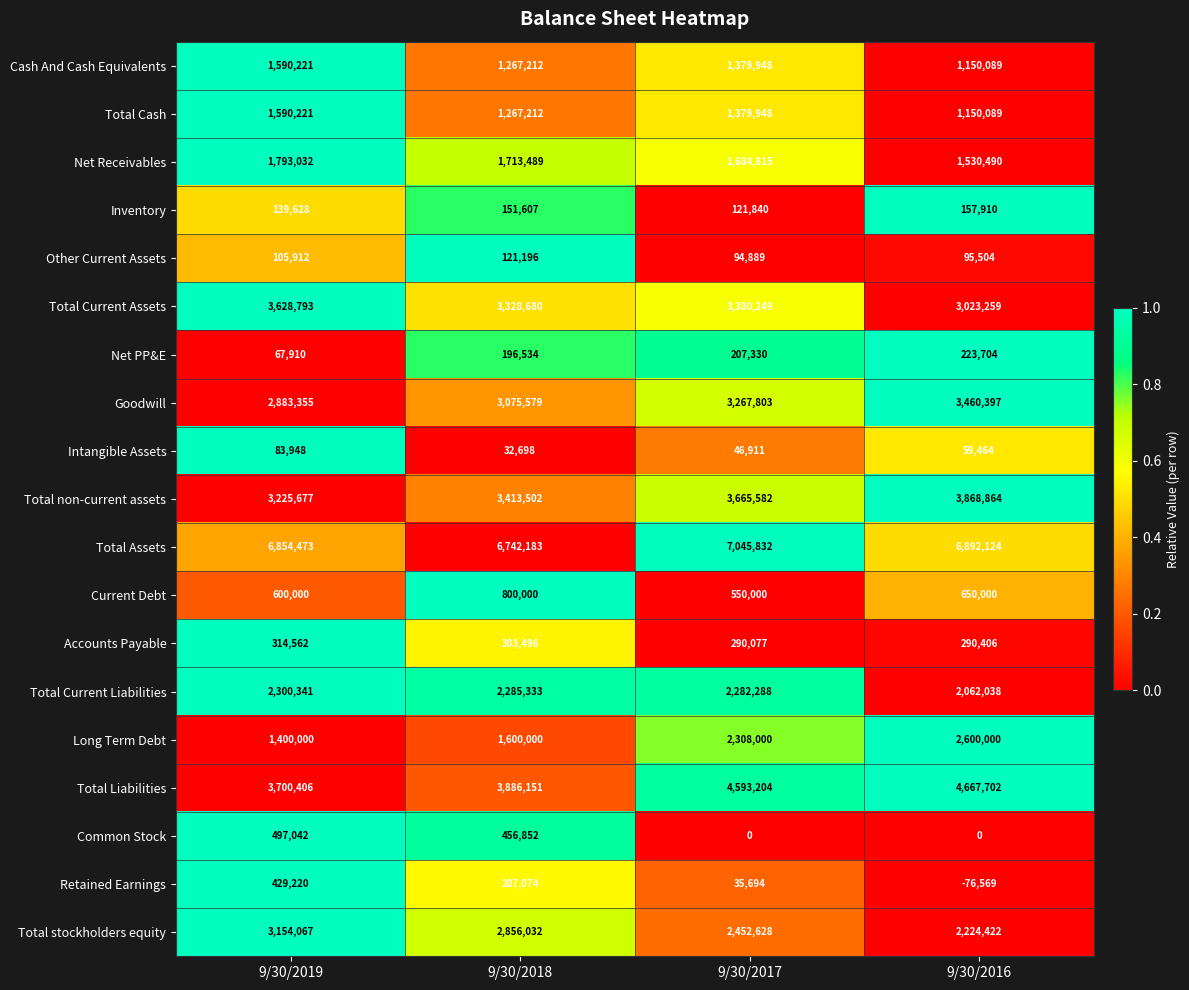

What is the spread (max minus min) of values at 9/30/2019?

6786563